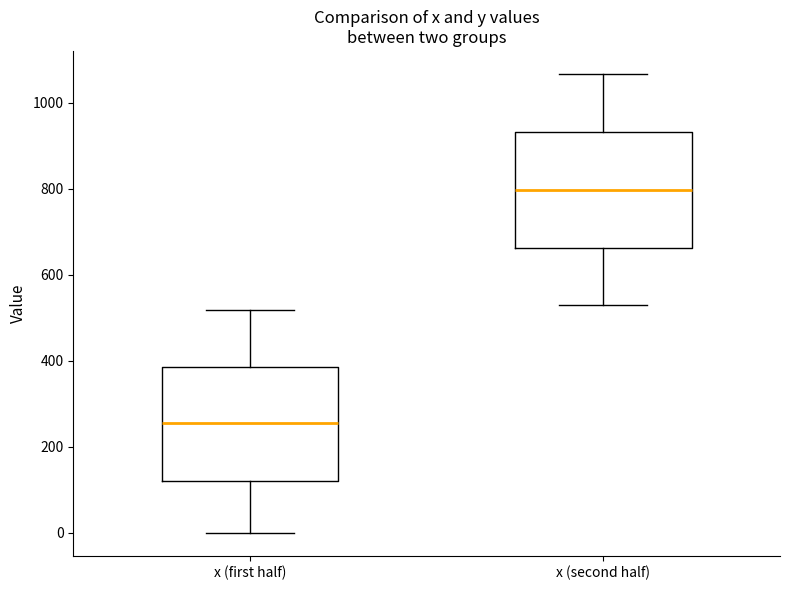

Reading left to right, transcribe this box plot: for each box, give where its median line is, the range the box spans, and where its two whiskers end, as read against the y-axis. The values are not printed on the chart, so give them approximately, as read against the axis.

x (first half): median 260, box 120 to 380, whiskers 0 to 520
x (second half): median 800, box 660 to 940, whiskers 540 to 1060